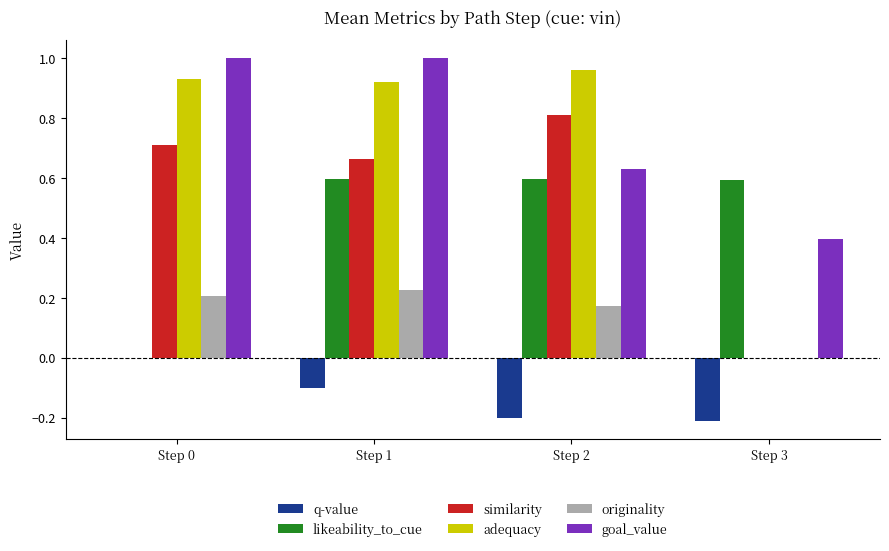

What are all the series names shown in the legend?

q-value, likeability_to_cue, similarity, adequacy, originality, goal_value